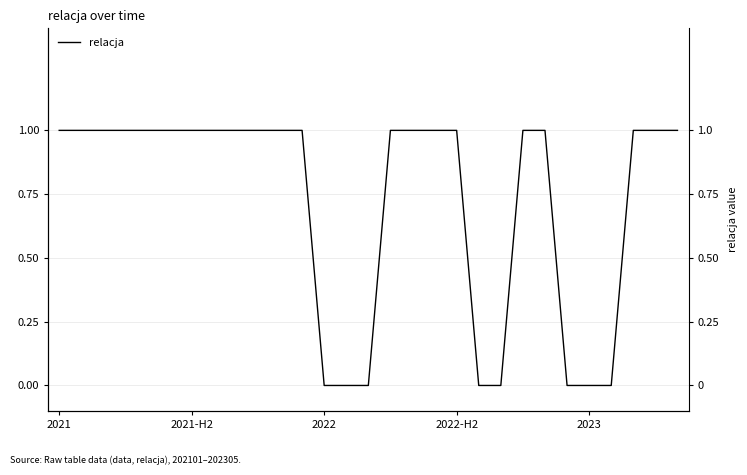

True or false: there are more than 2 points higher than both neighbors.

False